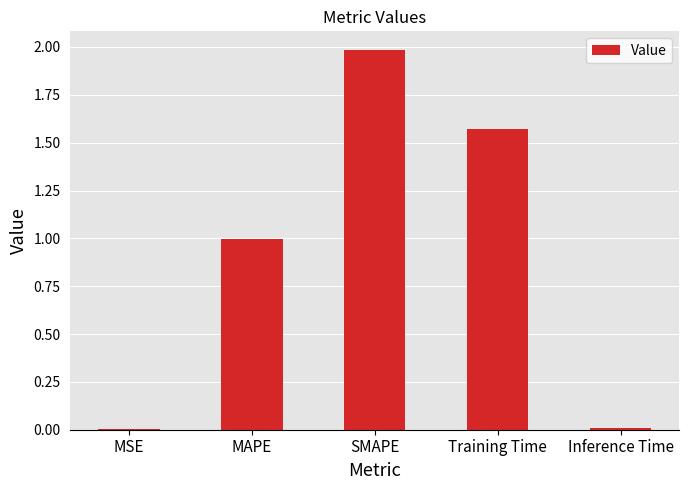

True or false: the data shows 3.0 at SMAPE.

False